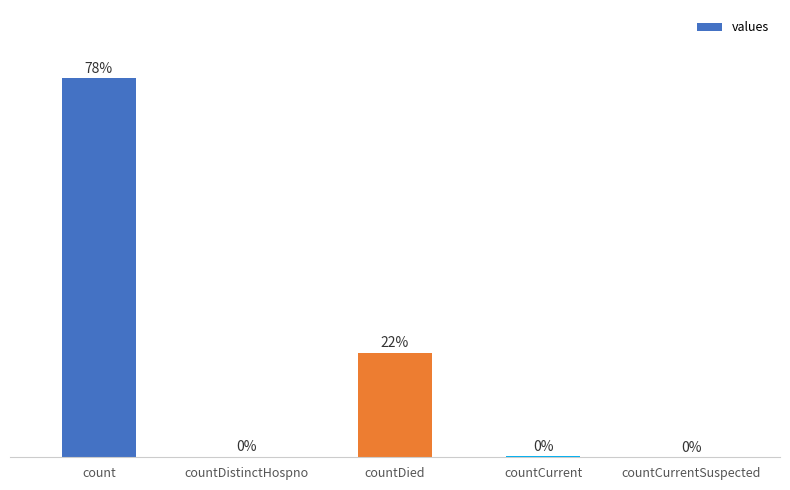

At which label is the value closest to 9710?

countDied